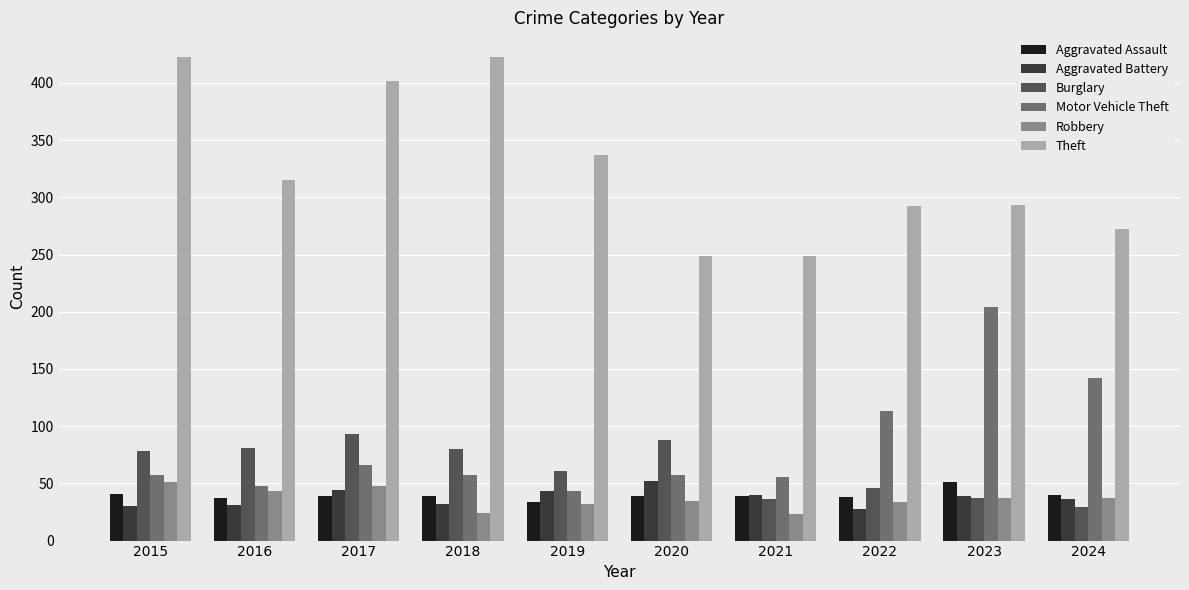

What is the highest value of the Aggravated Assault series?

51